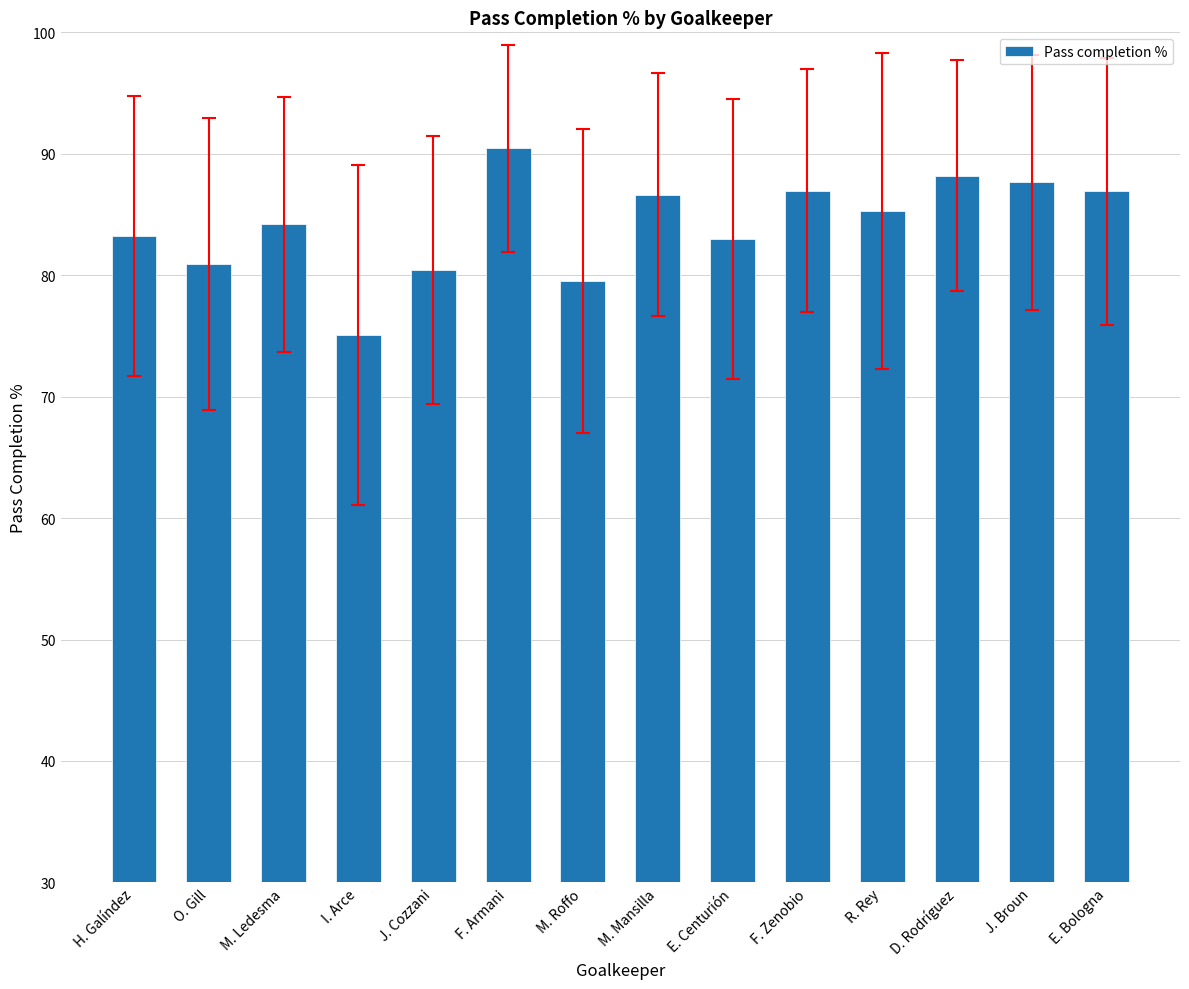

The value at J. Broun is 50.3. True or false?

False